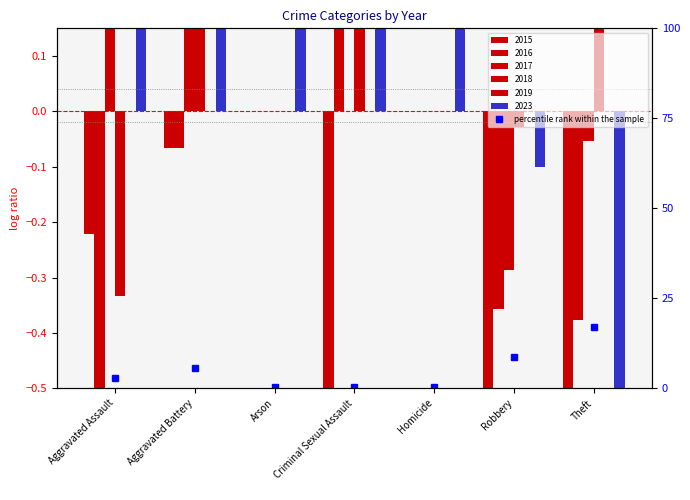

Reading left to right, list all the values displayed in this chart.

2.8	5.7	0.3	0.4	0.3	8.8	17.1